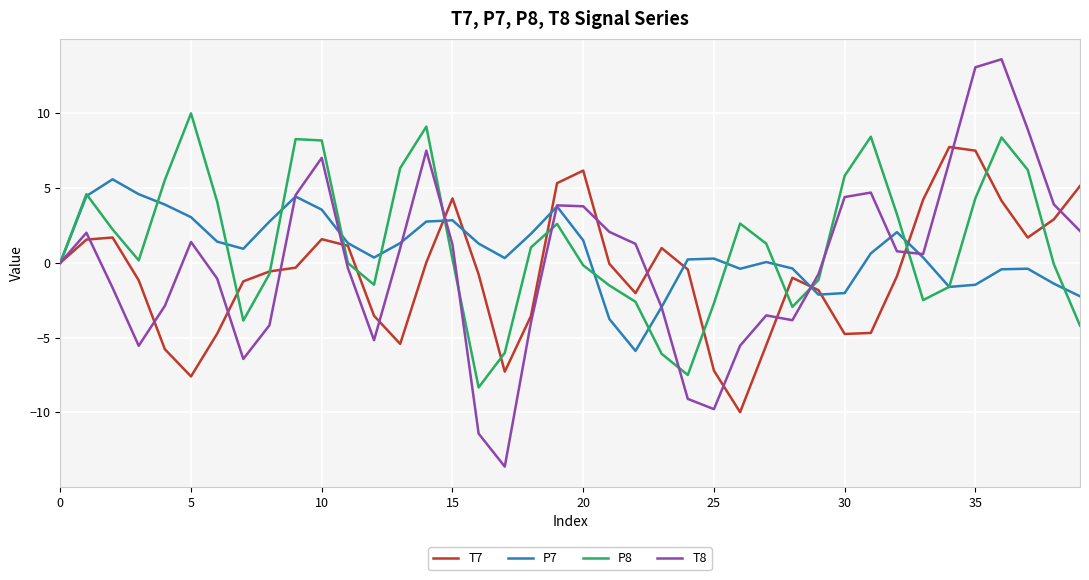

Rank the series by their maximum value, from highest to lowest.

T8, P8, T7, P7